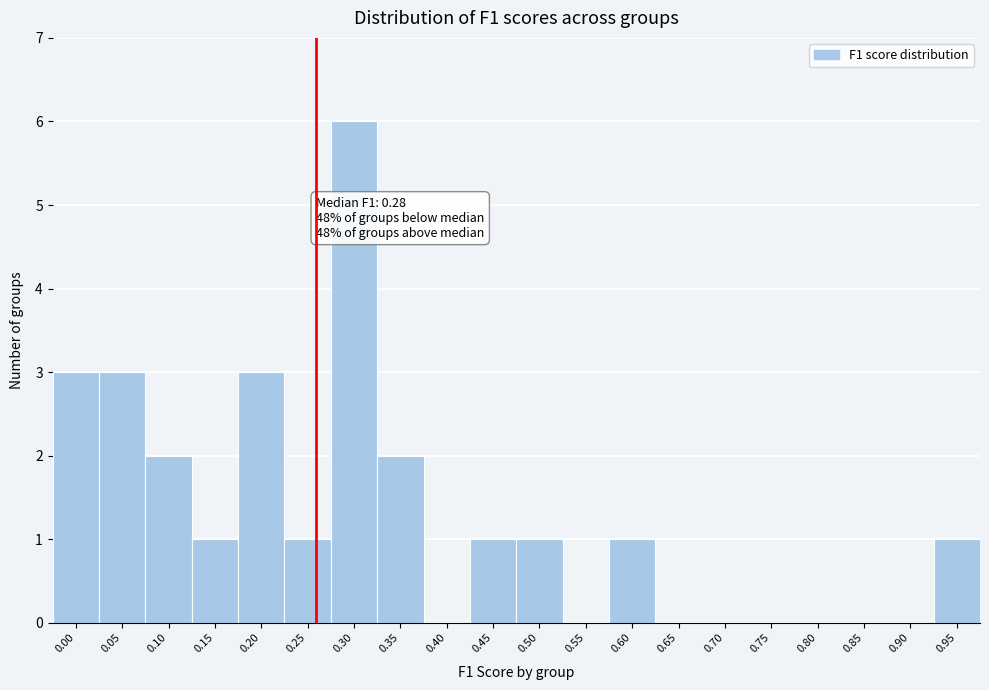

Reading left to right, what are all the values shown in this chart?

0.00=3	0.05=3	0.10=2	0.15=1	0.20=3	0.25=1	0.30=6	0.35=2	0.40=0	0.45=1	0.50=1	0.55=0	0.60=1	0.65=0	0.70=0	0.75=0	0.80=0	0.85=0	0.90=0	0.95=1